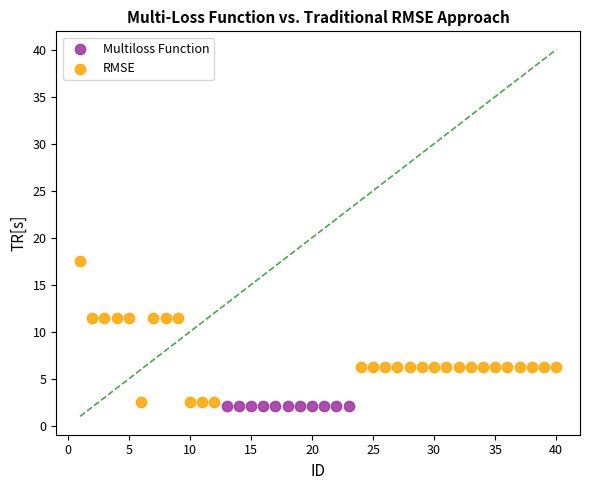

Which series contains the highest Y value?

RMSE